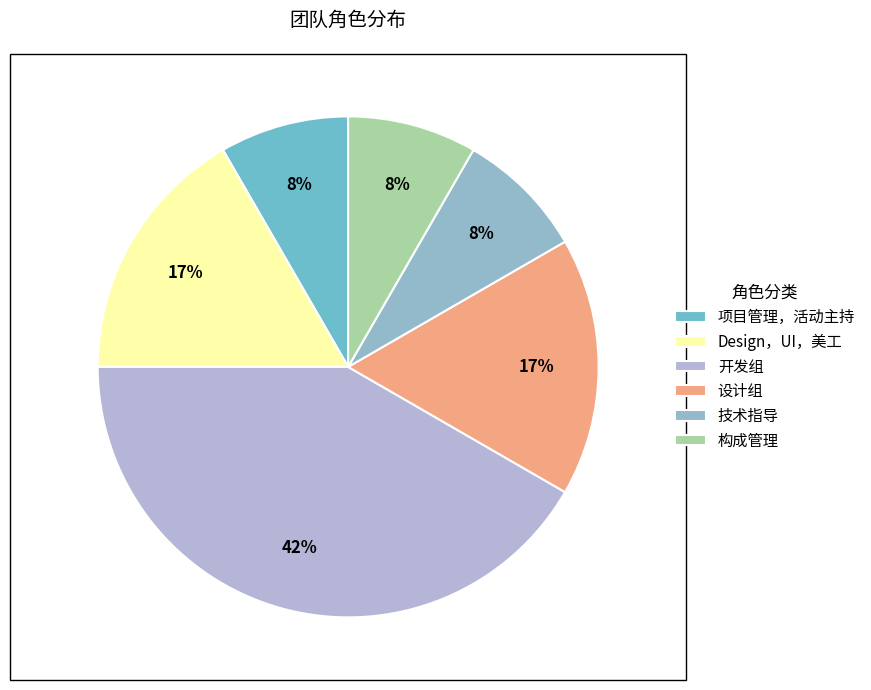

To the nearest percent, what is the difference between the 设计组 and 项目管理，活动主持 slice percentages?

8%